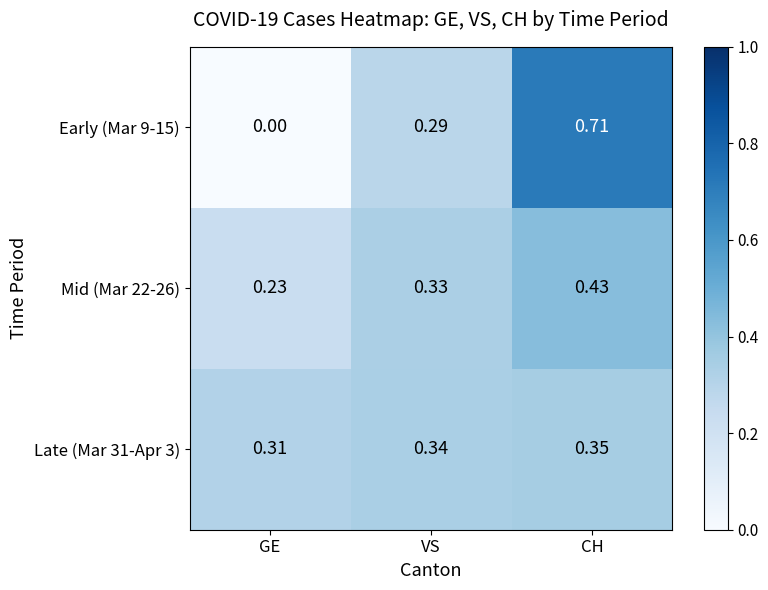

At which label does Late (Mar 31-Apr 3) reach its peak?

CH